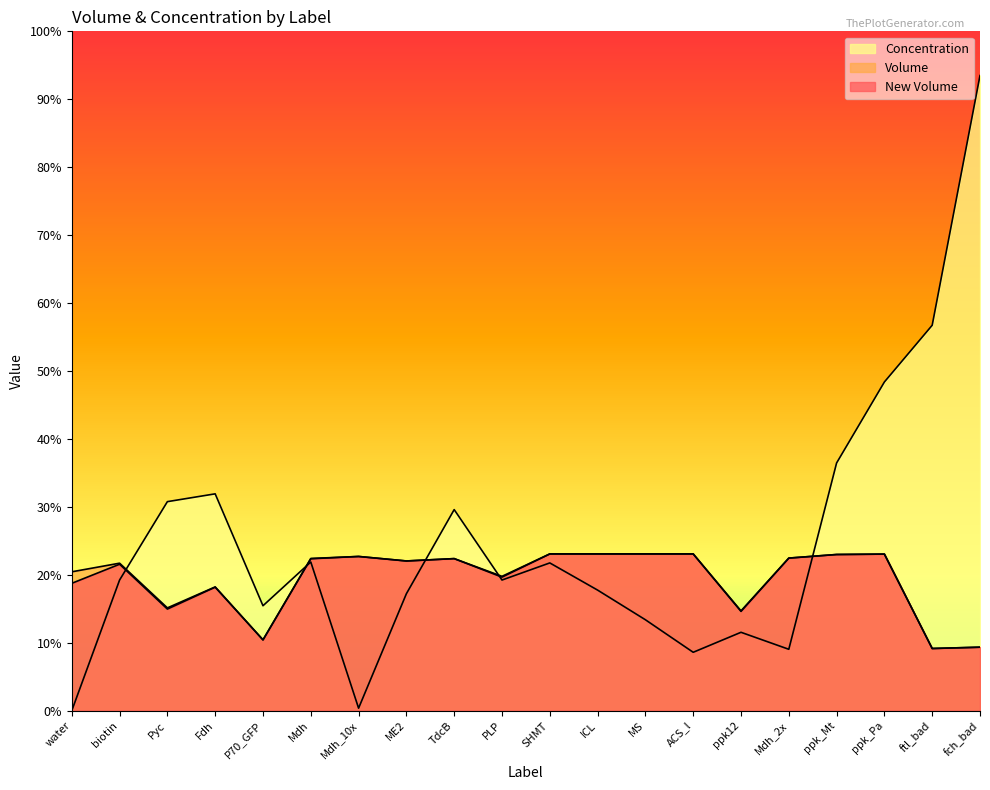

At which category is the sum across all series the highest?

fch_bad